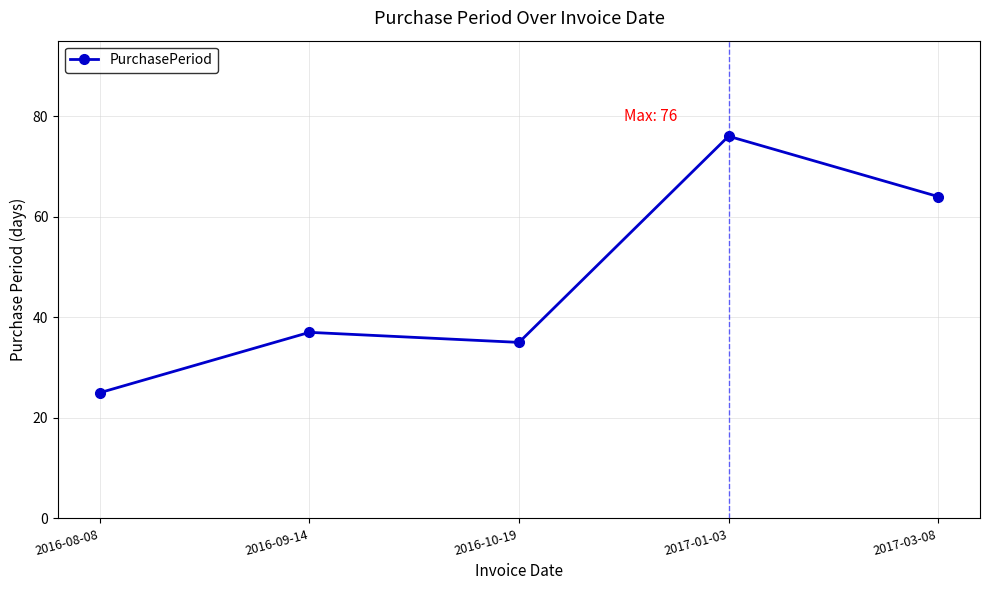

What position from the left is 2016-10-19?

3